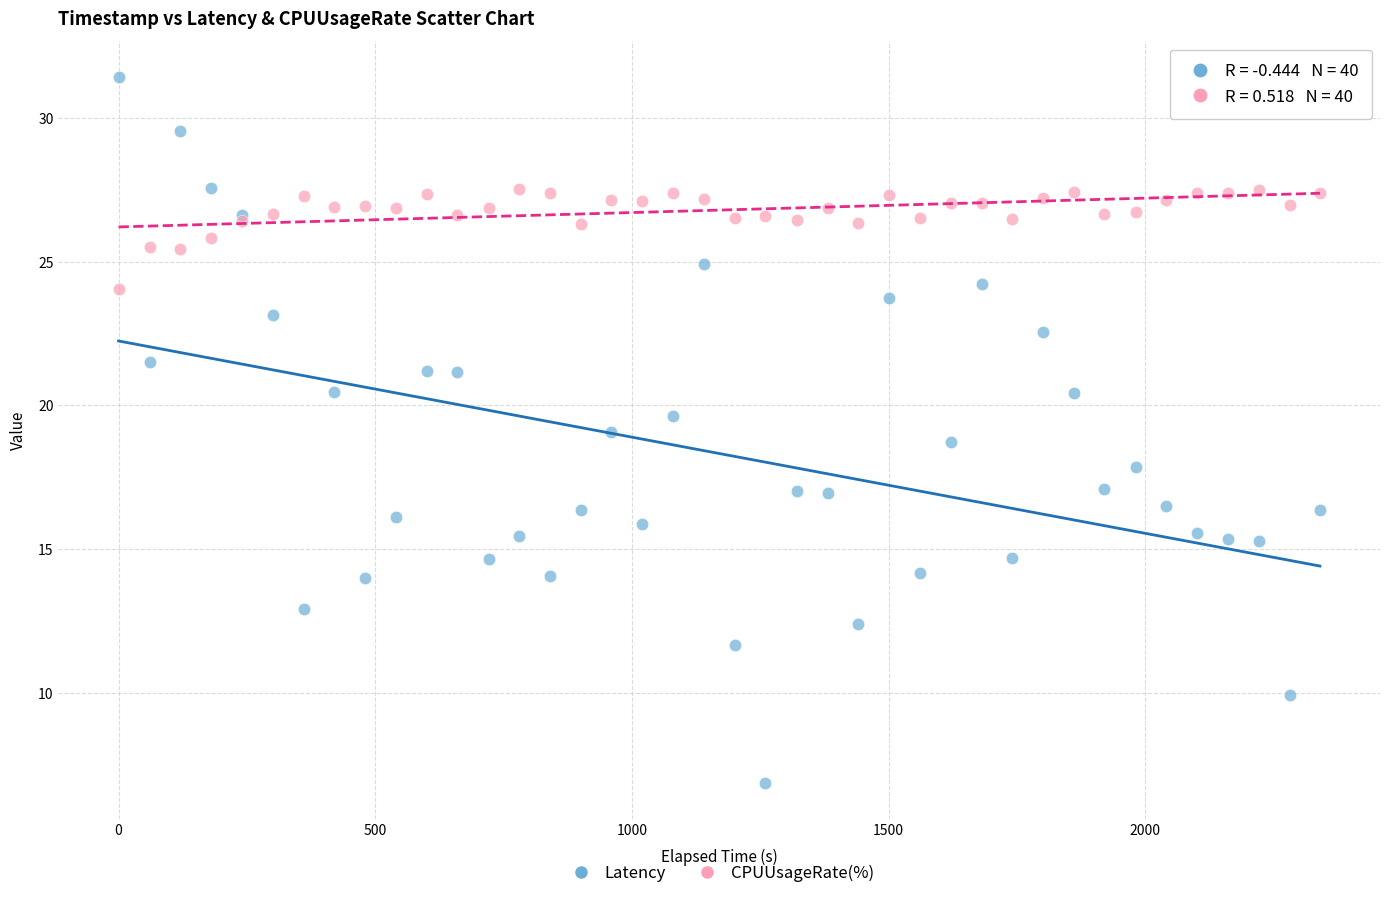

Which series contains the highest Y value?

Latency